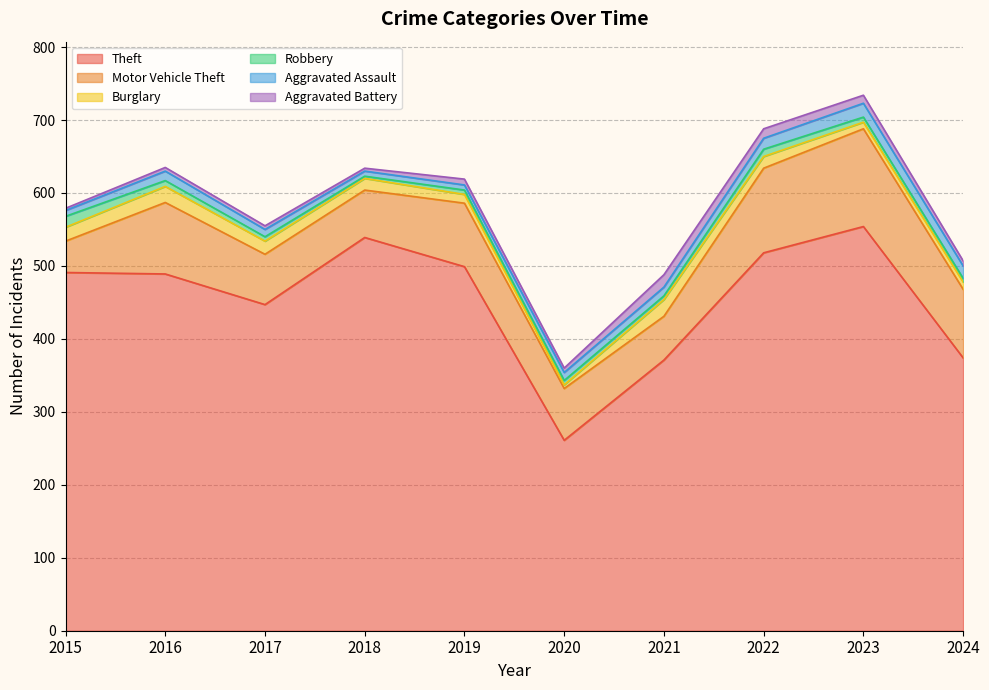

How many values in the Robbery series are below 6?

3